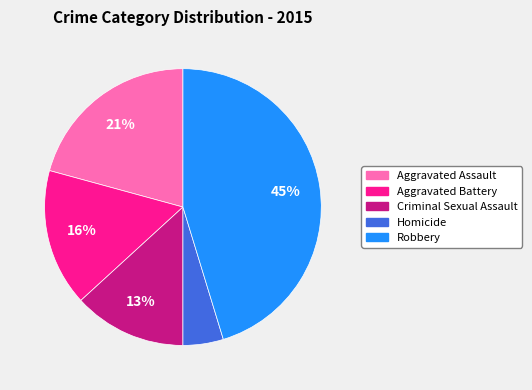

Approximately how many times larger is the value at Aggravated Assault compared to Aggravated Battery?

1.3